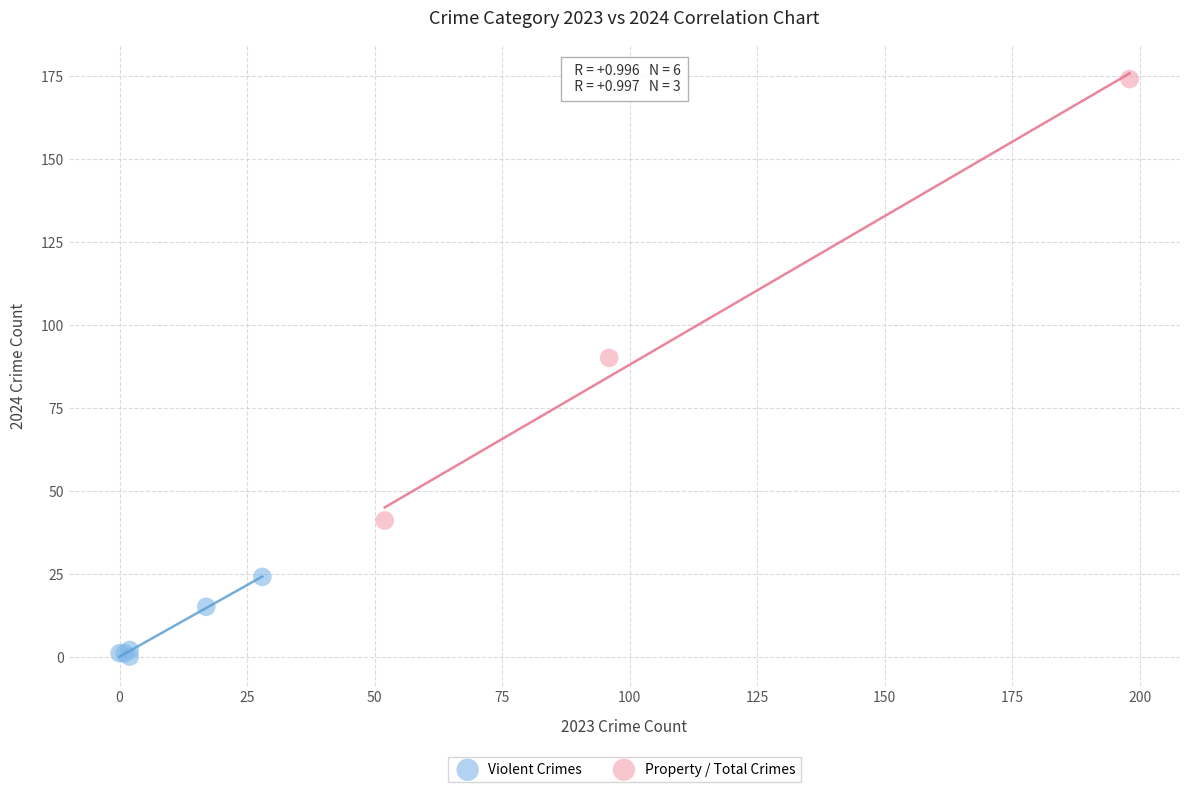

Which series contains the lowest Y value?

Violent Crimes